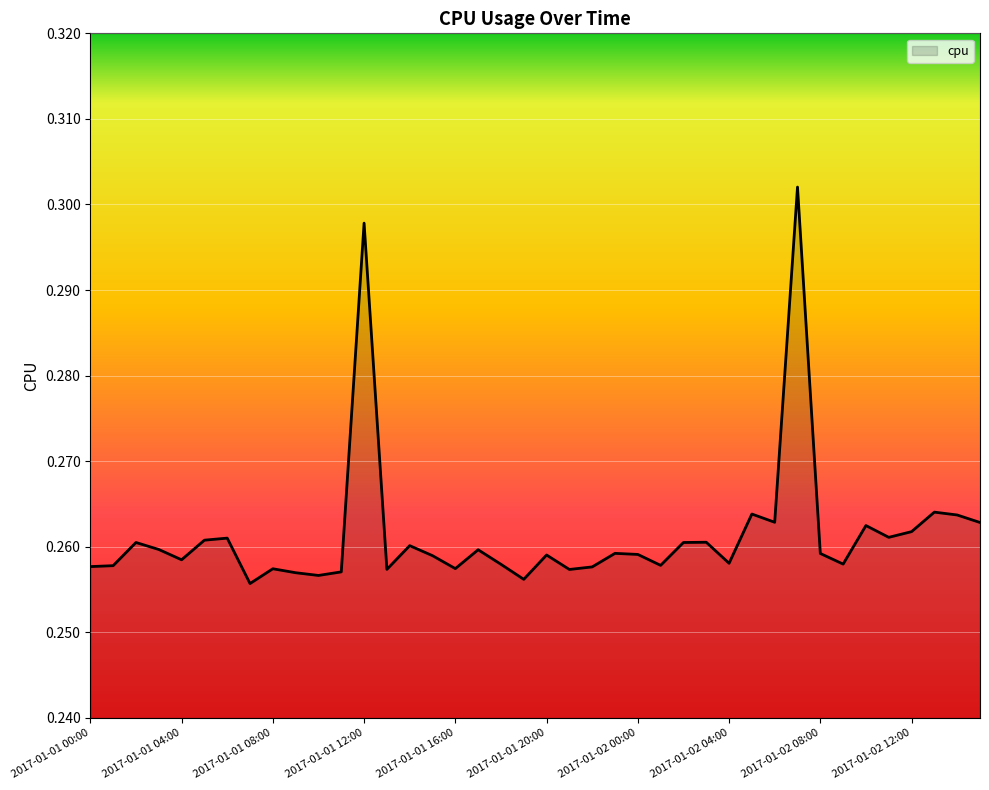

Rank the categories by value from lowest to highest.

2017-01-01 07:00, 2017-01-01 19:00, 2017-01-01 10:00, 2017-01-01 09:00, 2017-01-01 11:00, 2017-01-01 21:00, 2017-01-01 13:00, 2017-01-01 08:00, 2017-01-01 16:00, 2017-01-01 22:00, 2017-01-01 00:00, 2017-01-01 01:00, 2017-01-02 01:00, 2017-01-01 18:00, 2017-01-02 09:00, 2017-01-02 04:00, 2017-01-01 04:00, 2017-01-01 15:00, 2017-01-01 20:00, 2017-01-02 00:00, 2017-01-02 08:00, 2017-01-01 23:00, 2017-01-01 17:00, 2017-01-01 03:00, 2017-01-01 14:00, 2017-01-01 02:00, 2017-01-02 02:00, 2017-01-02 03:00, 2017-01-01 05:00, 2017-01-01 06:00, 2017-01-02 11:00, 2017-01-02 12:00, 2017-01-02 10:00, 2017-01-02 15:00, 2017-01-02 06:00, 2017-01-02 14:00, 2017-01-02 05:00, 2017-01-02 13:00, 2017-01-01 12:00, 2017-01-02 07:00